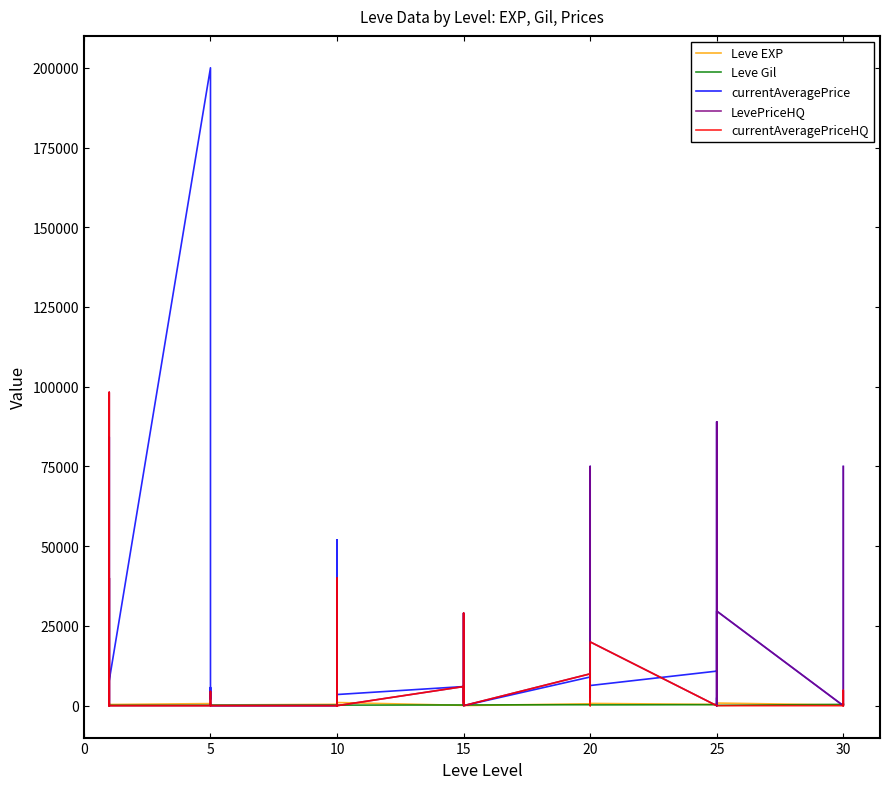

Which series has the largest range (max minus min)?

currentAveragePrice